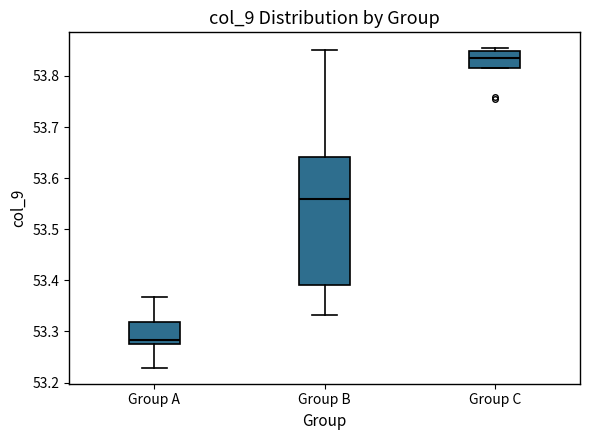

Which box's median line is the lowest?

Group A